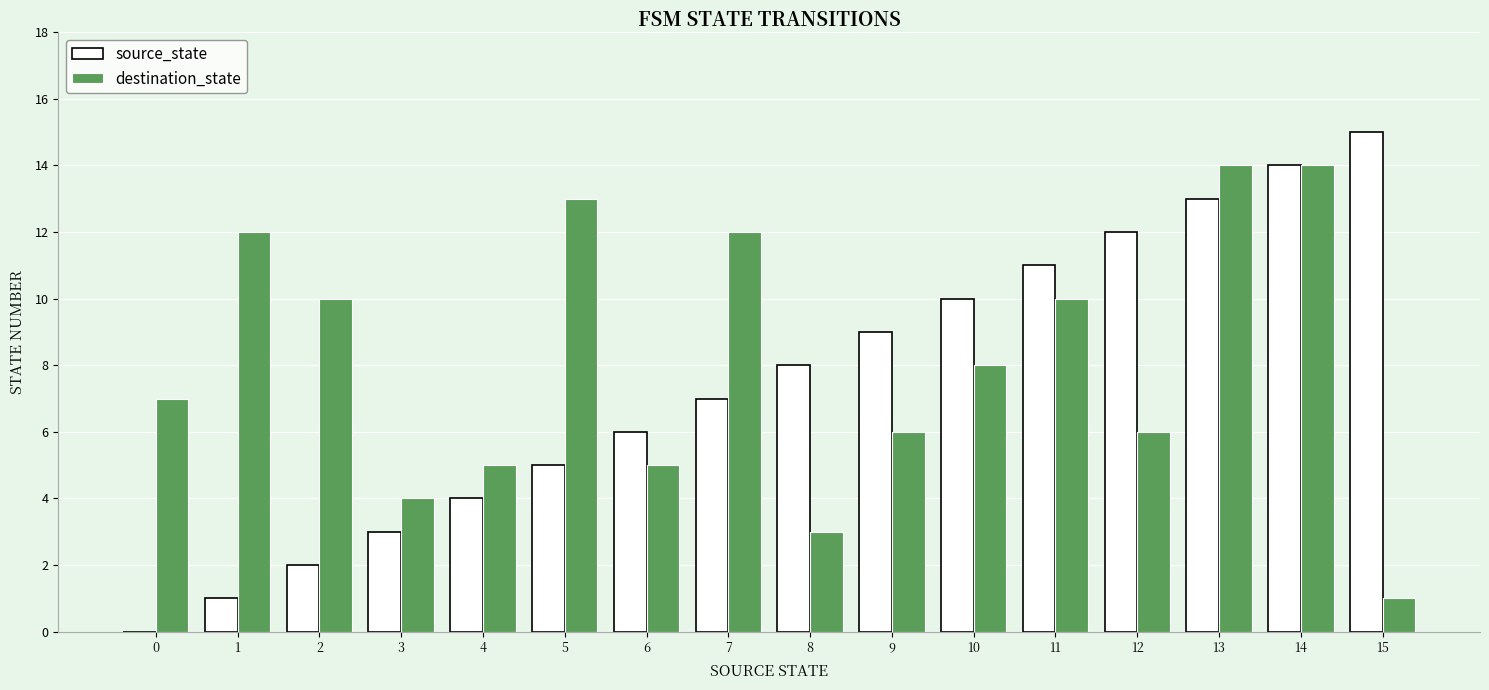

What is the total value across all series at 0?

7